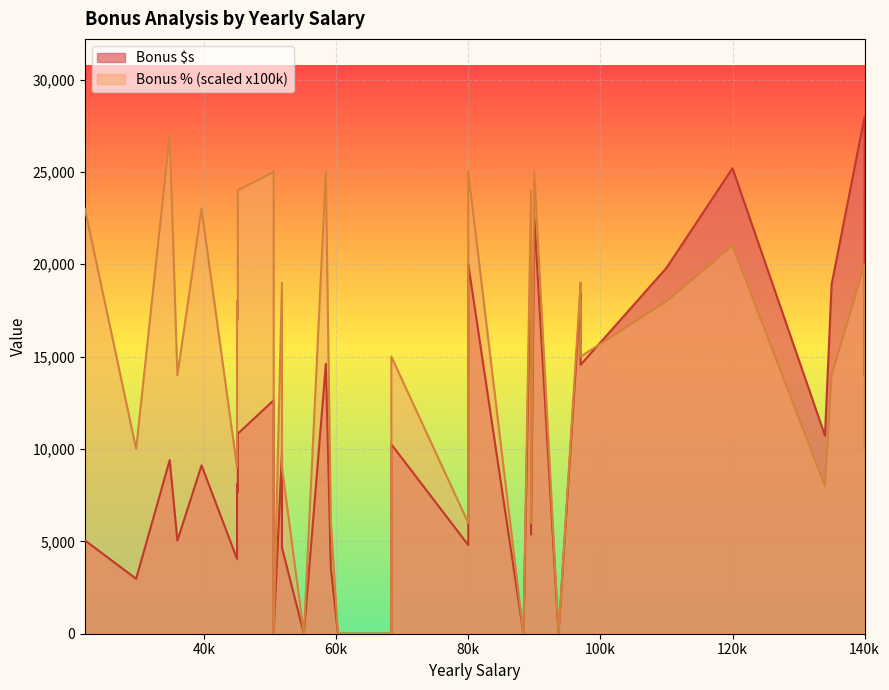

Count the number of data series in this chart.

2